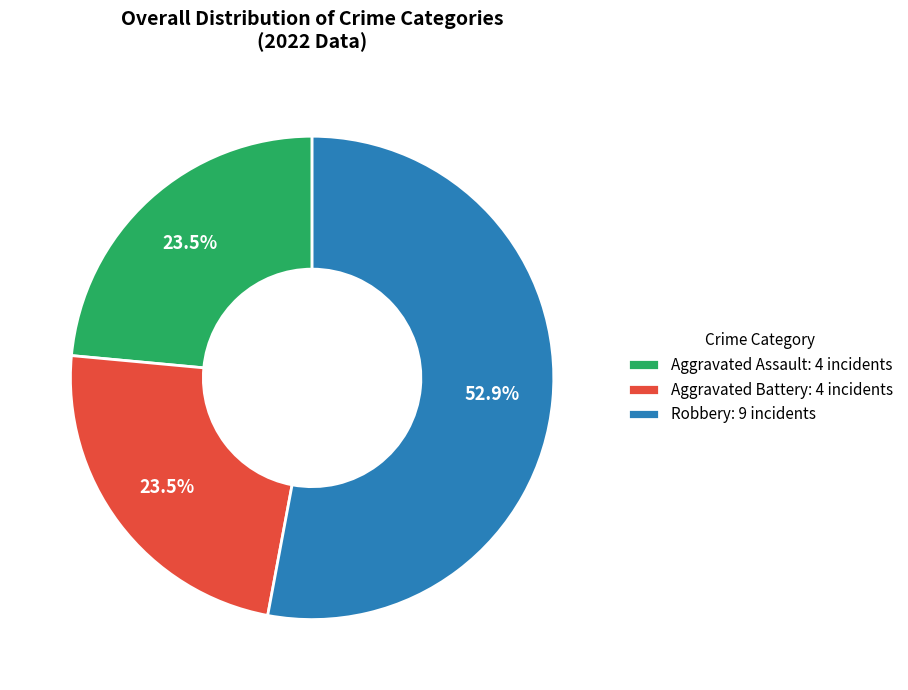

Which slice represents more than half of the pie?

Robbery: 9 incidents